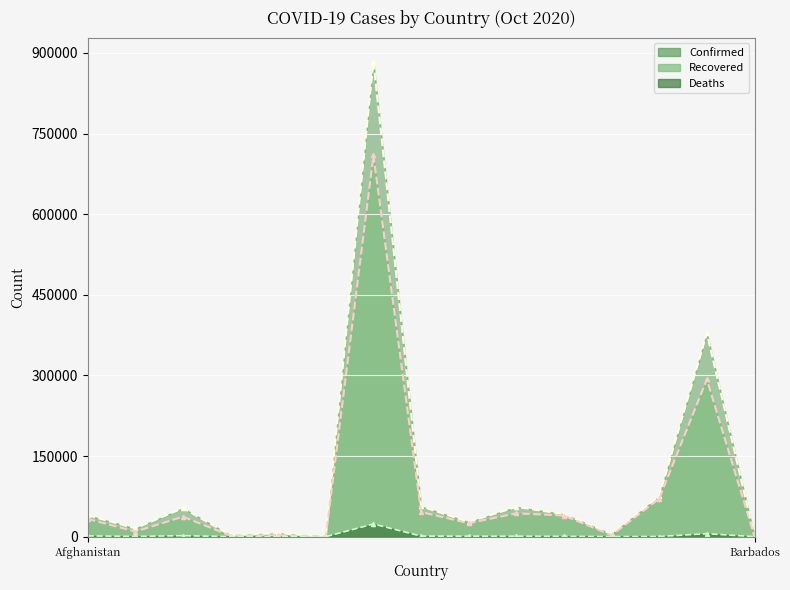

Is it true that Confirmed equals 99054 at Bahrain?

False